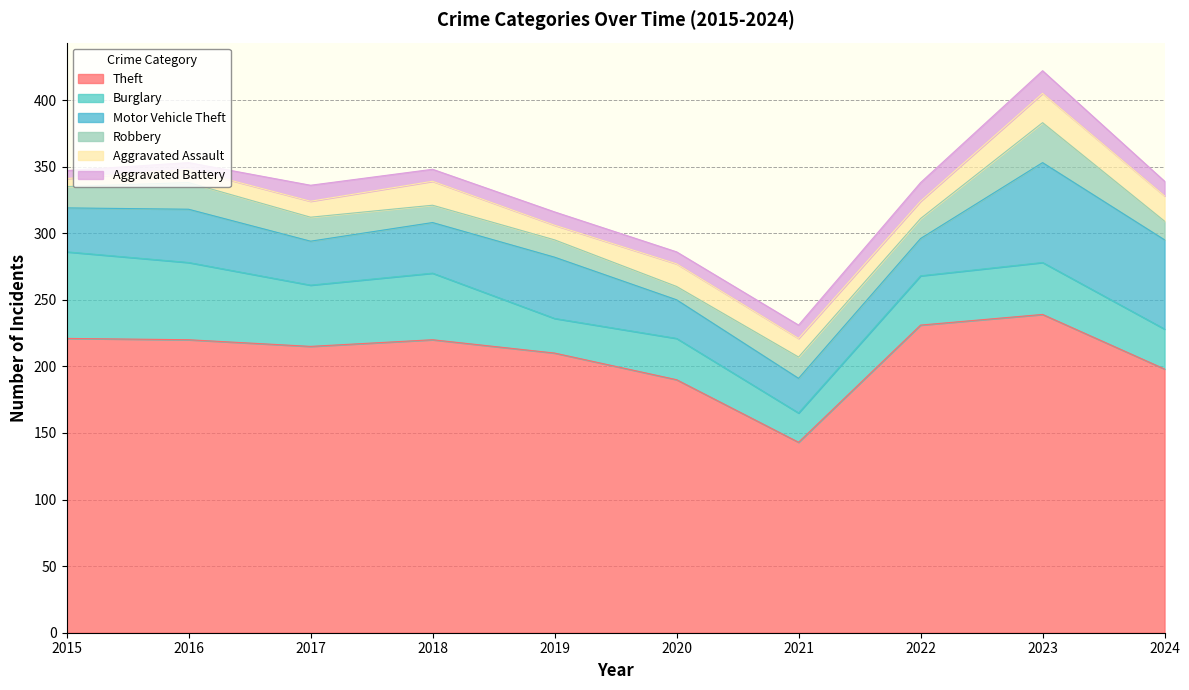

The Robbery series shows 10 at 2017. True or false?

False